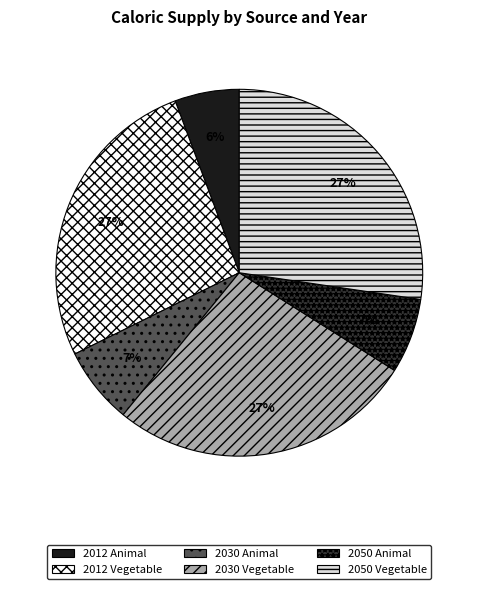

What percentage is the 2030 Animal slice, to the nearest percent?

7%